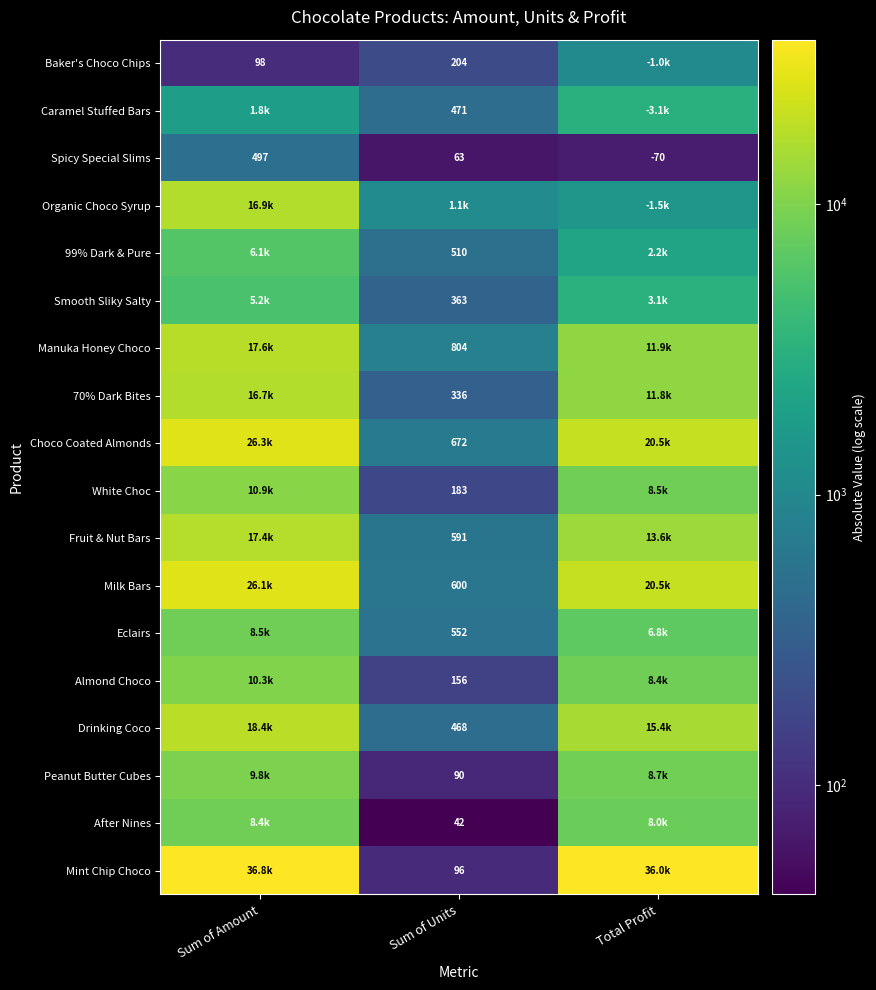

How many distinct data groups are displayed?

18